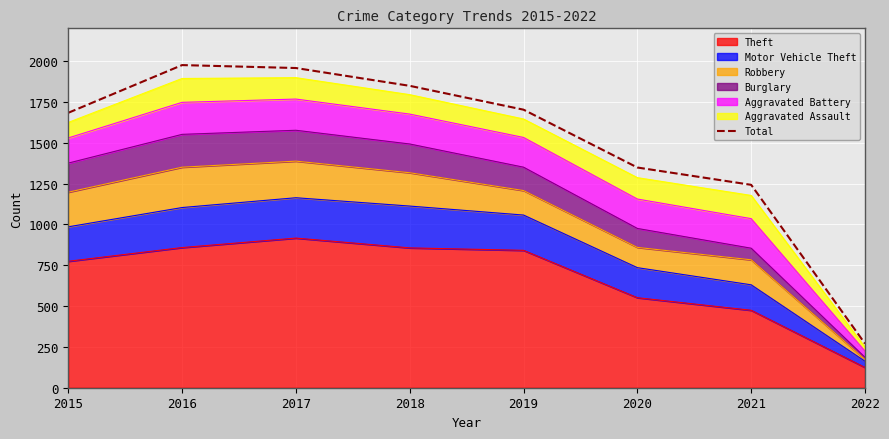

What is the difference between the second highest and second lowest values?

715